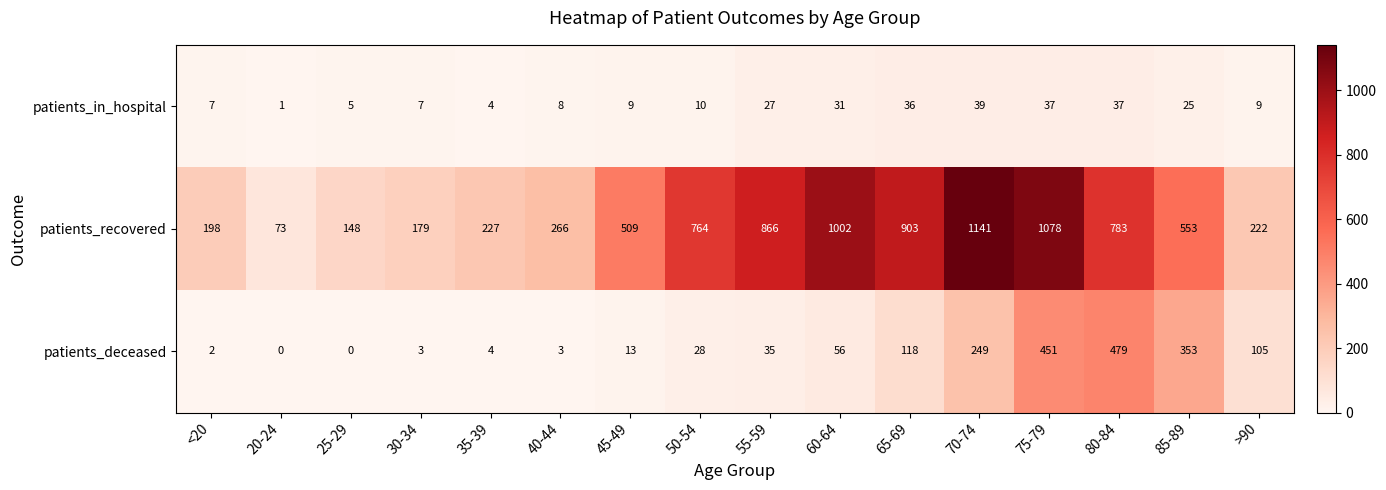

Which series has the largest range (max minus min)?

patients_recovered